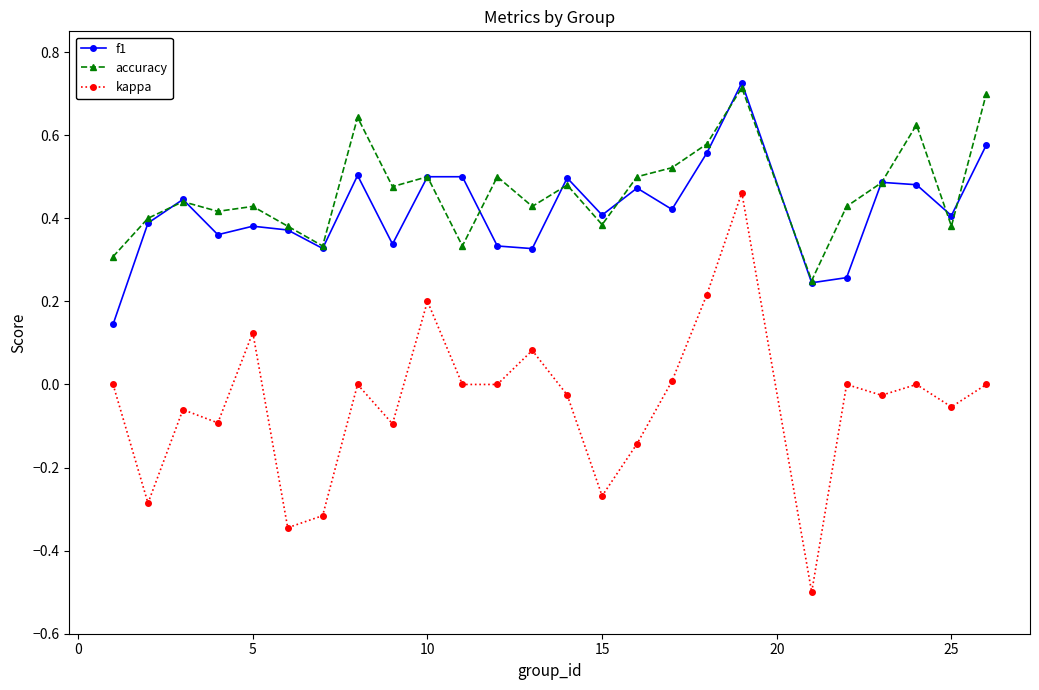

Which series has the largest range (max minus min)?

kappa